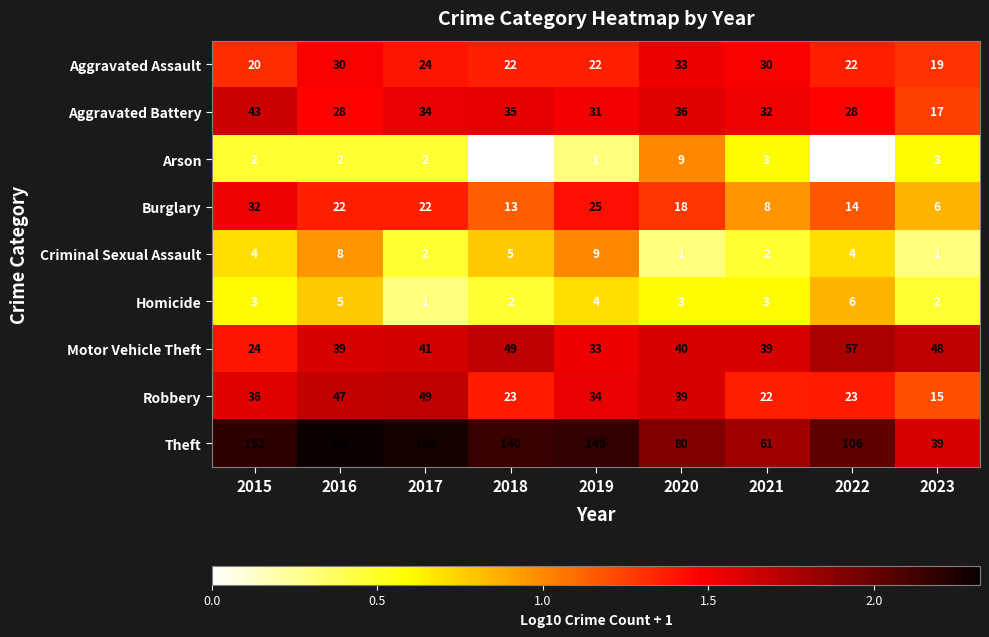

Which series has the widest spread of values?

Theft